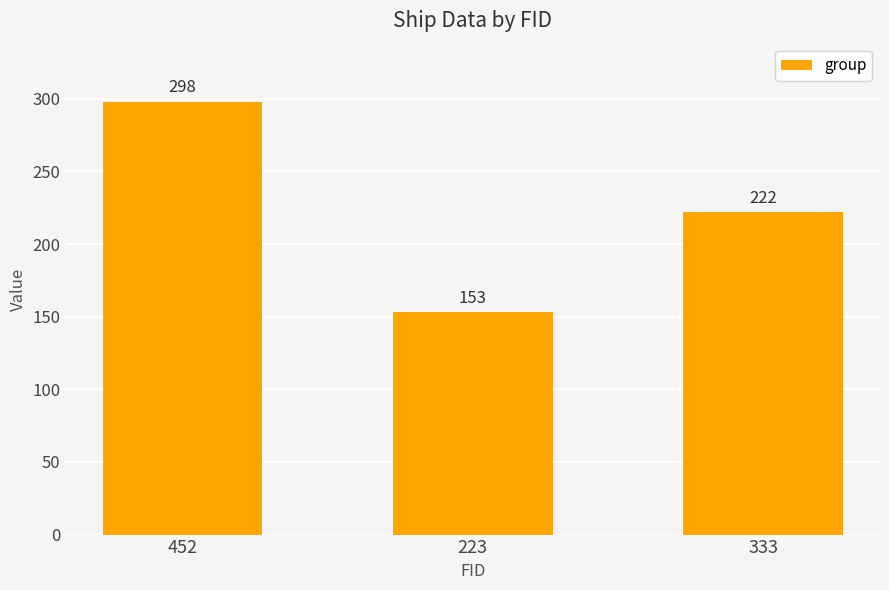

What is the greatest value displayed?

298